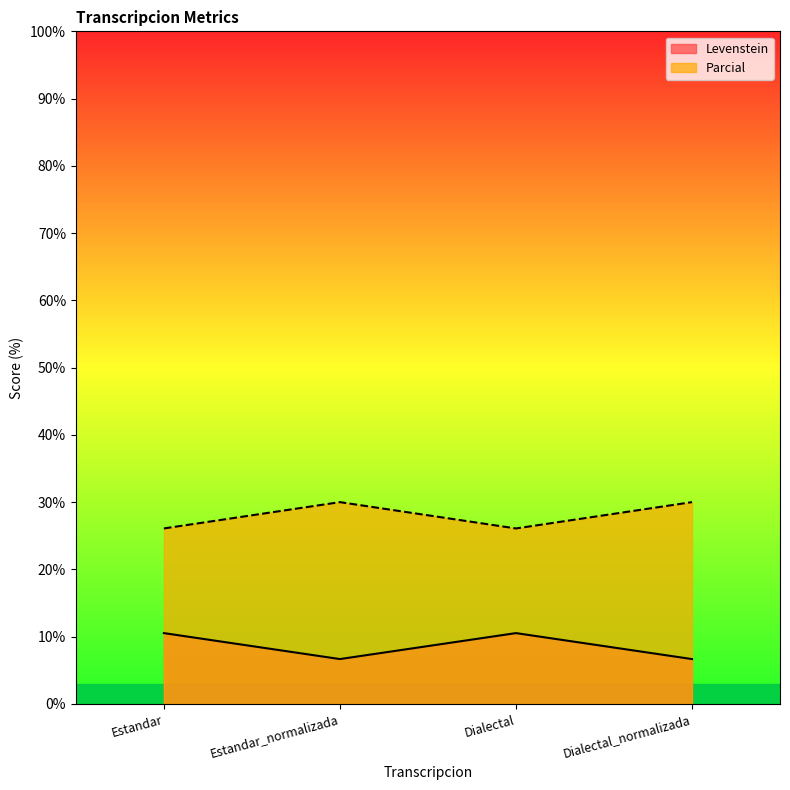

At which category is the sum across all series the highest?

Estandar_normalizada